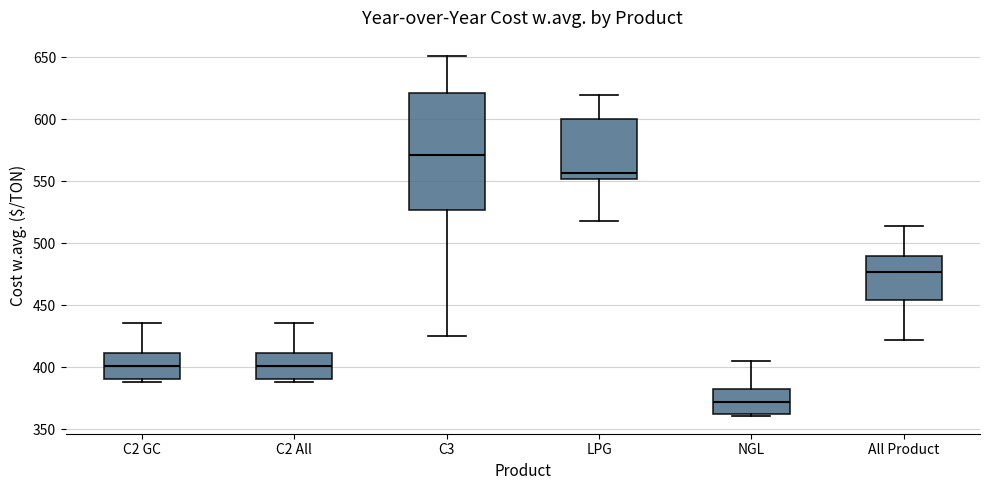

Which box has the lowest median line?

NGL